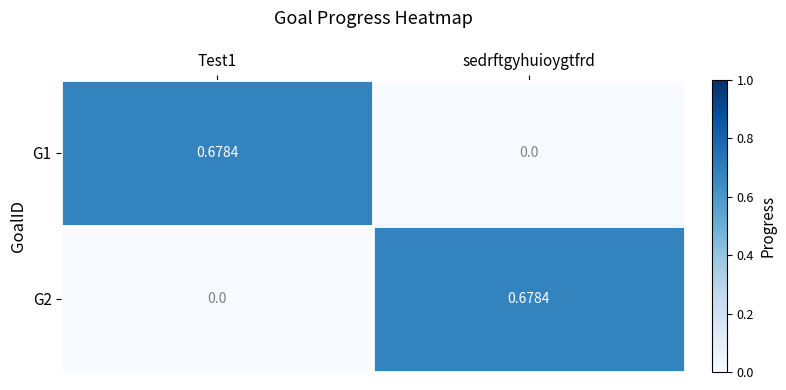

Is the value of G2 at Test1 greater than the value of G1 at Test1?

No